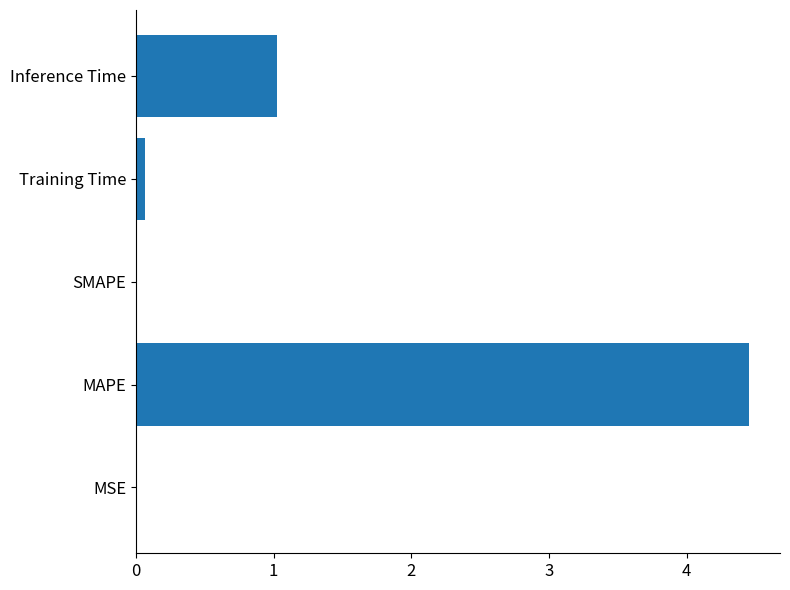

The value at Training Time is 0.1. True or false?

True